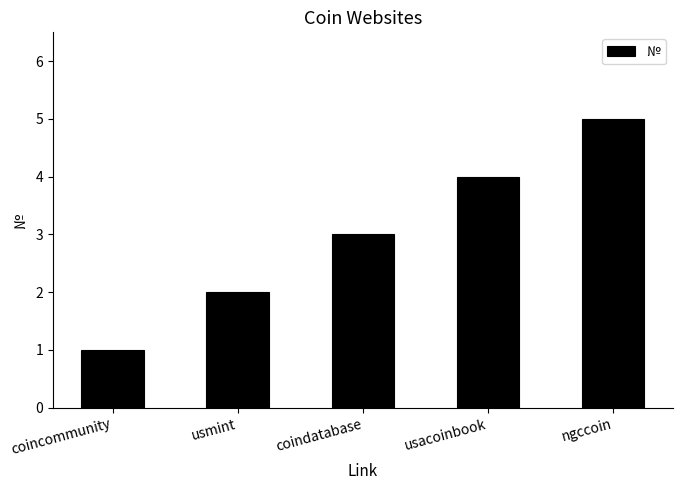

What is the average value?

3